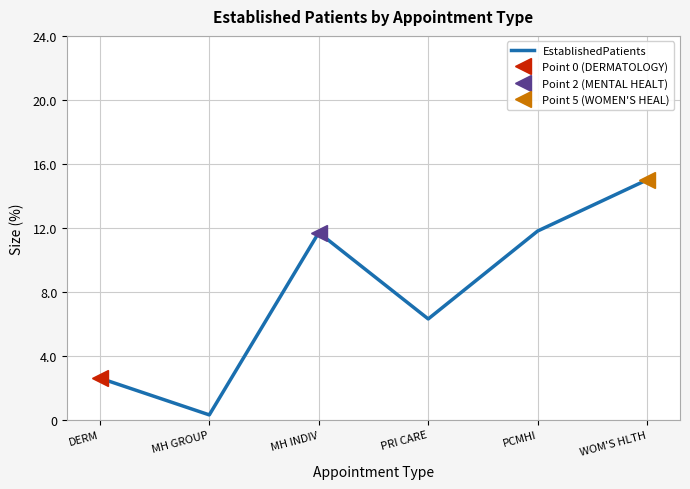

How many series are shown in this chart?

1